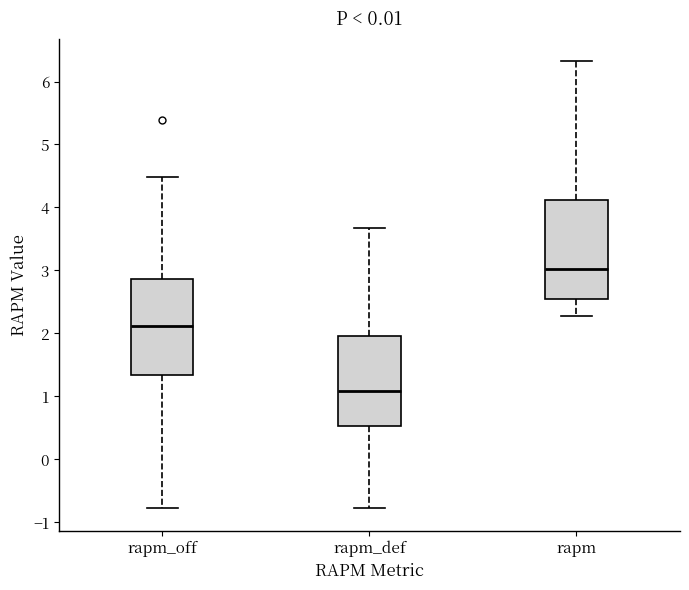

Reading left to right, transcribe this box plot: for each box, give where its median line is, the range the box spans, and where its two whiskers end, as read against the y-axis. The values are not printed on the chart, so give them approximately, as read against the axis.

rapm_off: median 2.1, box 1.3 to 2.9, whiskers -0.8 to 4.5
rapm_def: median 1.1, box 0.5 to 2.0, whiskers -0.8 to 3.7
rapm: median 3.0, box 2.6 to 4.1, whiskers 2.3 to 6.3